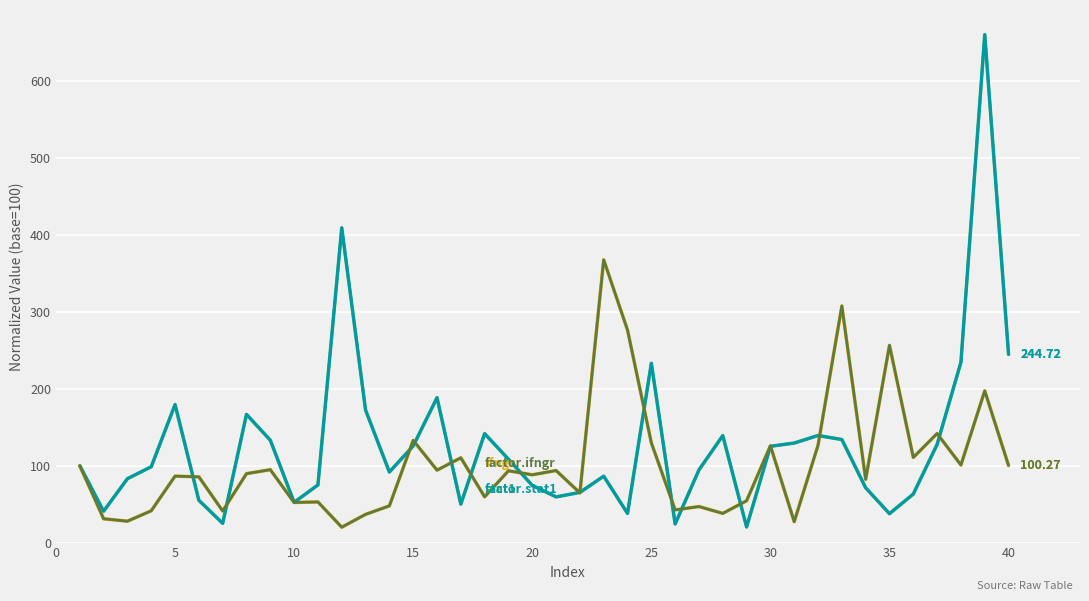

Does the chart display data point markers on the line(s)?

No